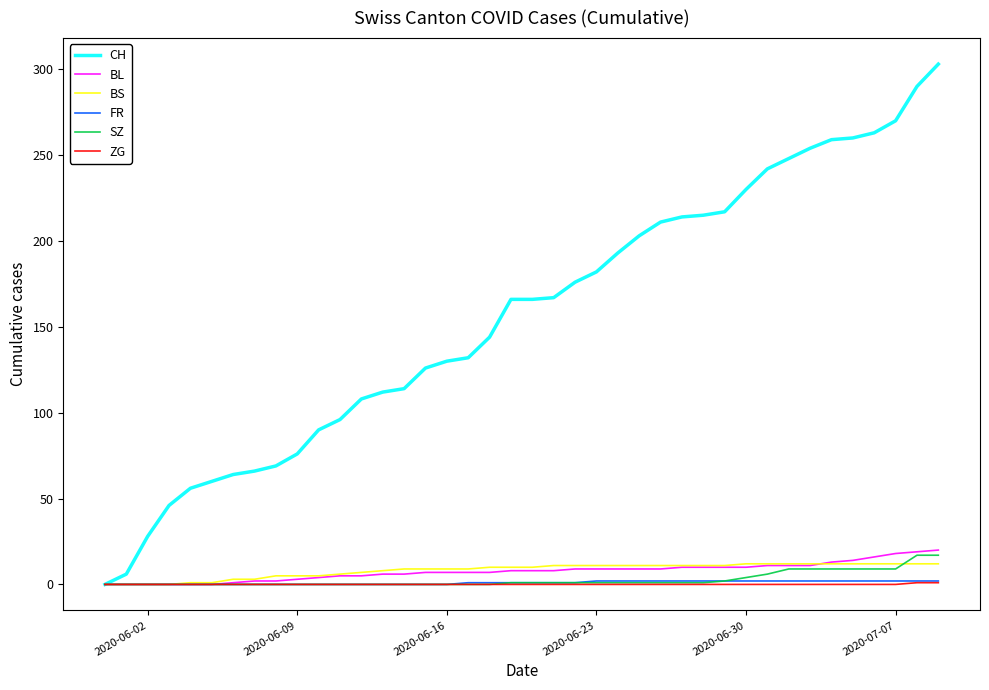

Which series has the largest range (max minus min)?

CH